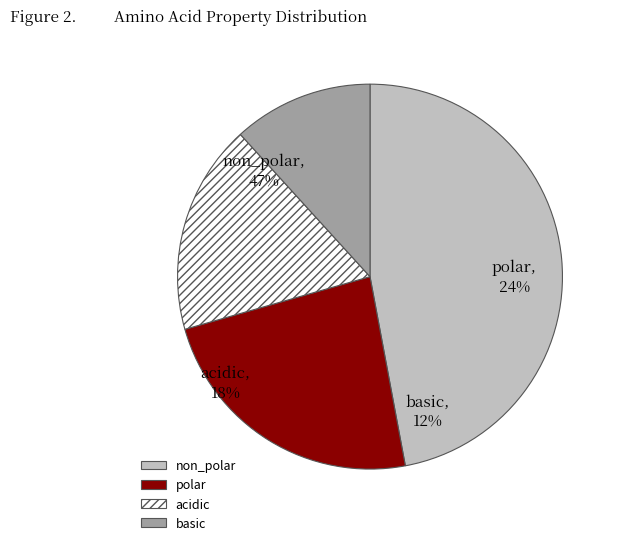

To the nearest percent, what percentage of the pie is acidic?

18%